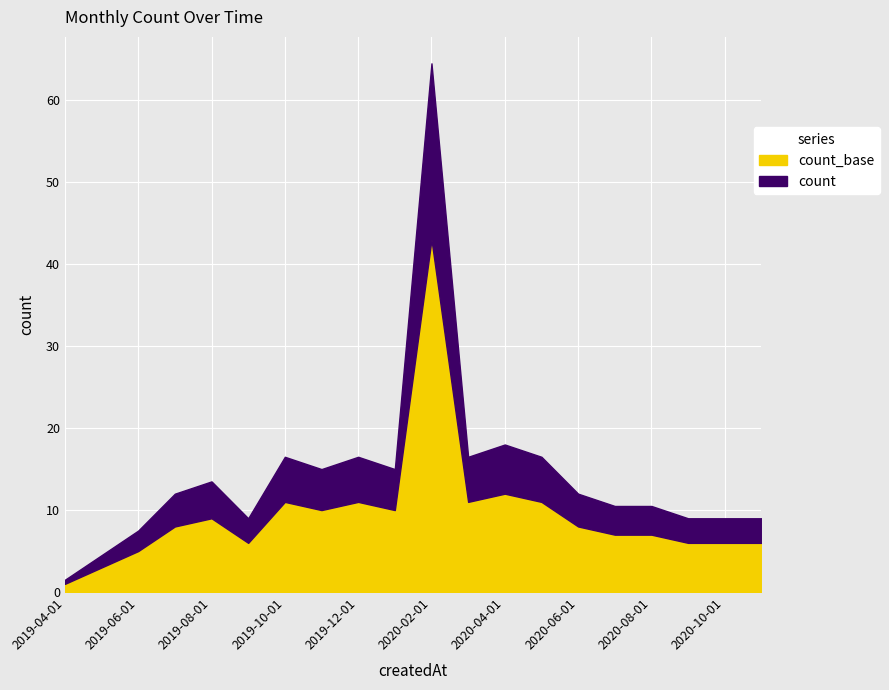

Rank the categories by value from highest to lowest.

2020-02-01, 2020-04-01, 2019-10-01, 2019-12-01, 2020-03-01, 2020-05-01, 2019-11-01, 2020-01-01, 2019-08-01, 2019-07-01, 2020-06-01, 2020-07-01, 2020-08-01, 2019-09-01, 2020-09-01, 2020-10-01, 2020-11-01, 2019-06-01, 2019-05-01, 2019-04-01